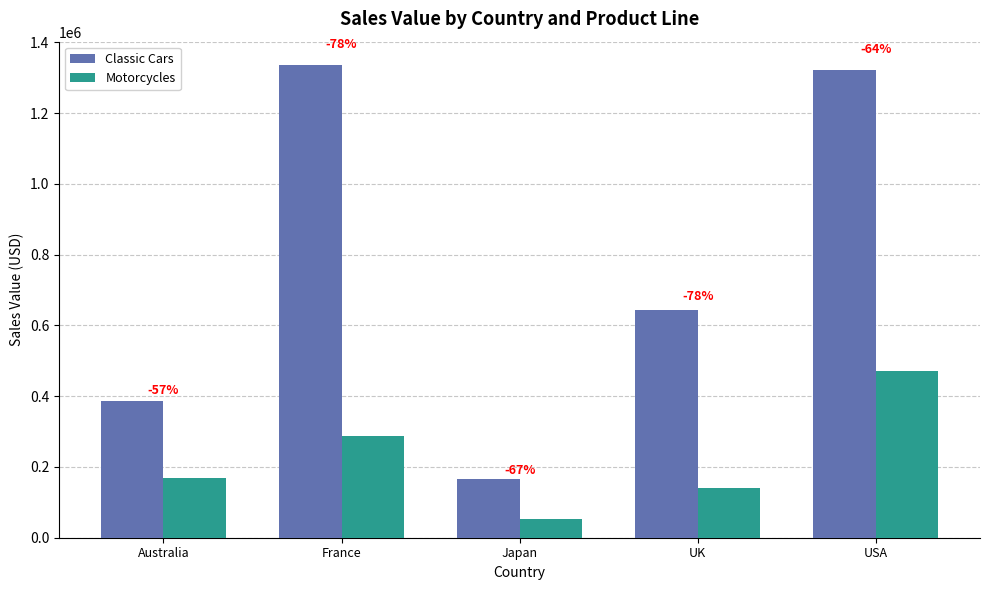

Are the bars grouped side by side (vs. stacked)?

Yes